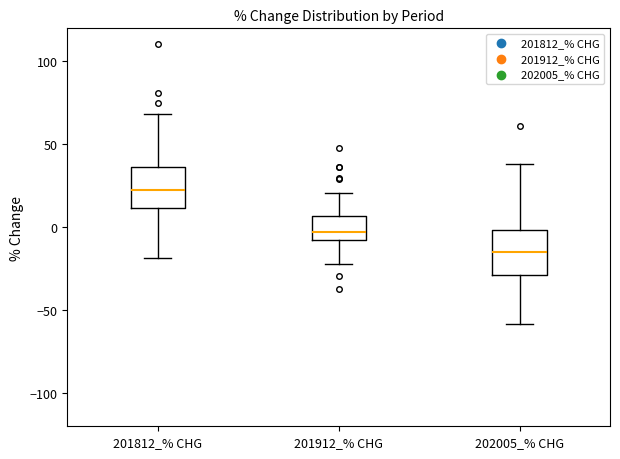

Which box has the highest median line?

201812_% CHG